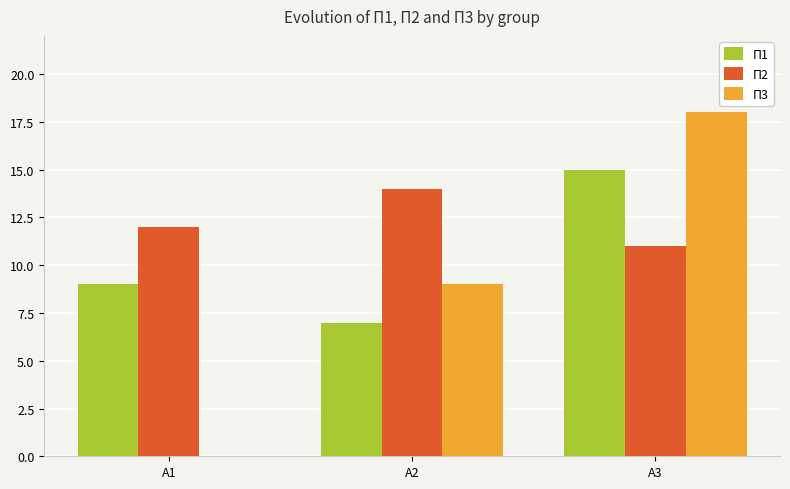

What value does the П2 series have at А3?

11